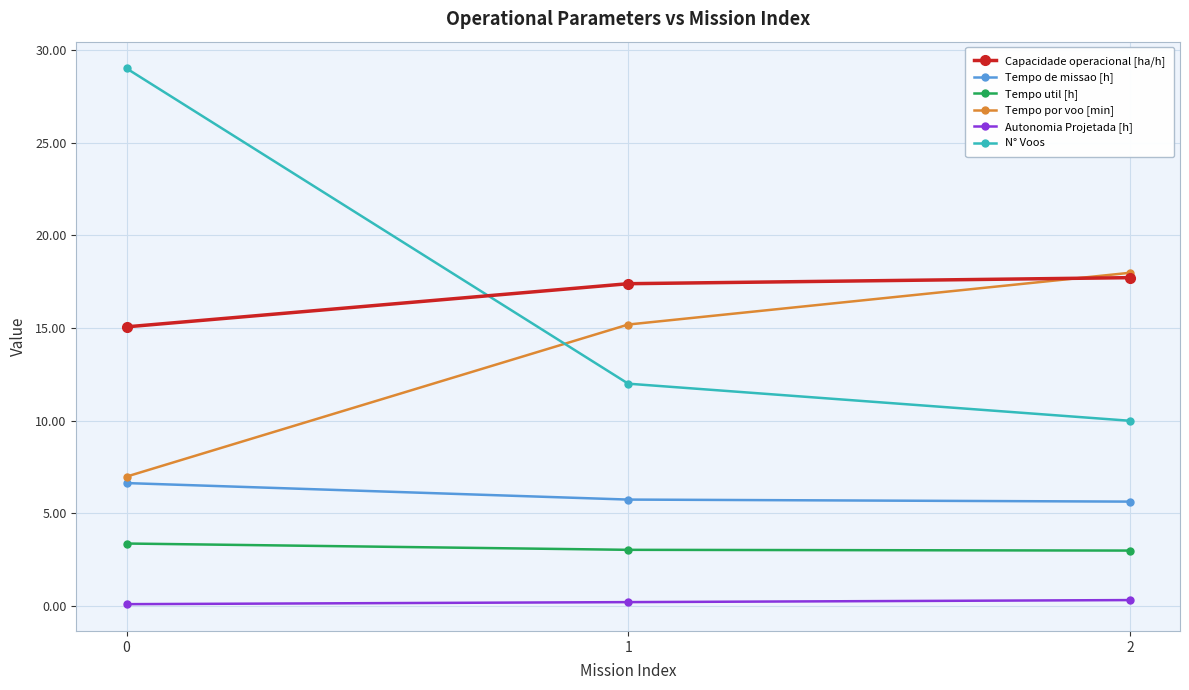

True or false: Tempo de missao [h] has a value of 5.8 at 1.

True